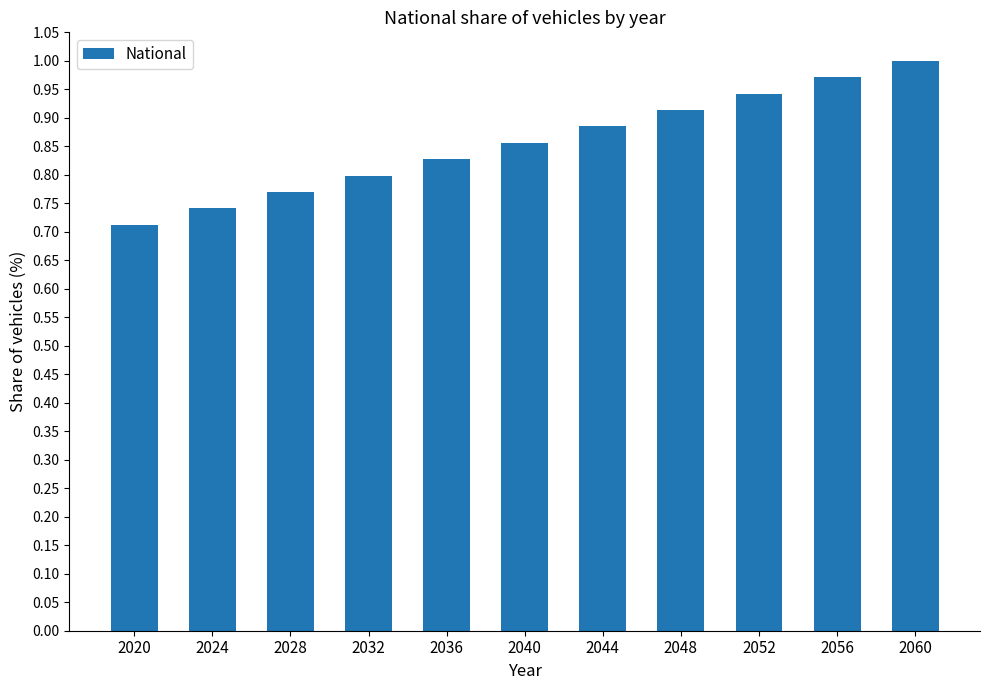

Which category has the lowest value across all series?

2020